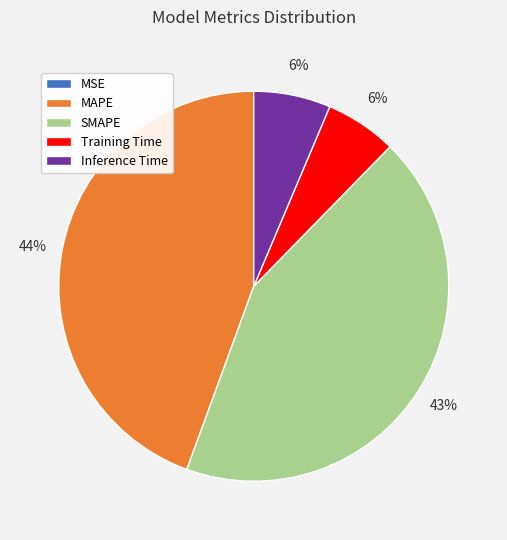

What percentage is the MAPE slice, to the nearest percent?

44%